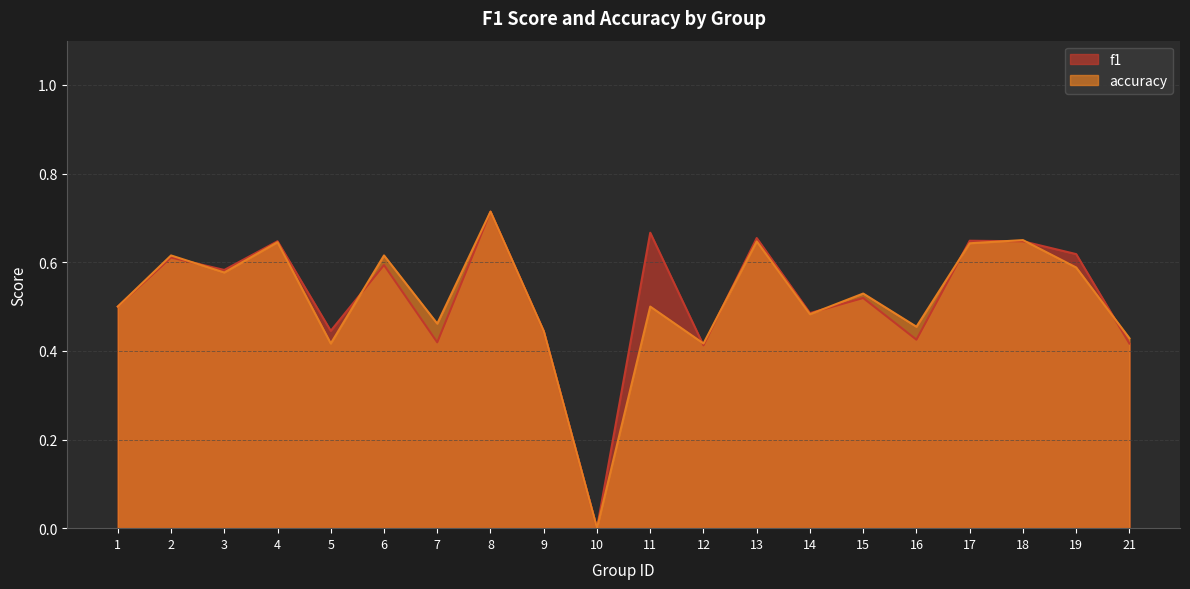

Reading right to left, what are all the values shown in this chart?

f1: 21=0.4	19=0.6	18=0.6	17=0.6	16=0.4	15=0.5	14=0.5	13=0.7	12=0.4	11=0.7	10=0.0	9=0.4	8=0.7	7=0.4	6=0.6	5=0.4	4=0.6	3=0.6	2=0.6	1=0.5
accuracy: 21=0.4	19=0.6	18=0.7	17=0.6	16=0.5	15=0.5	14=0.5	13=0.6	12=0.4	11=0.5	10=0.0	9=0.4	8=0.7	7=0.5	6=0.6	5=0.4	4=0.6	3=0.6	2=0.6	1=0.5